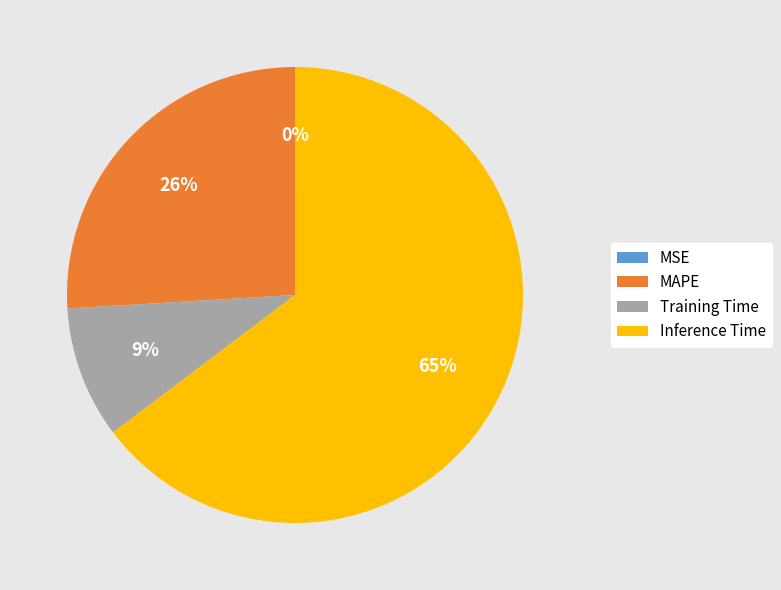

The MAPE slice represents 26% of the pie. True or false?

True